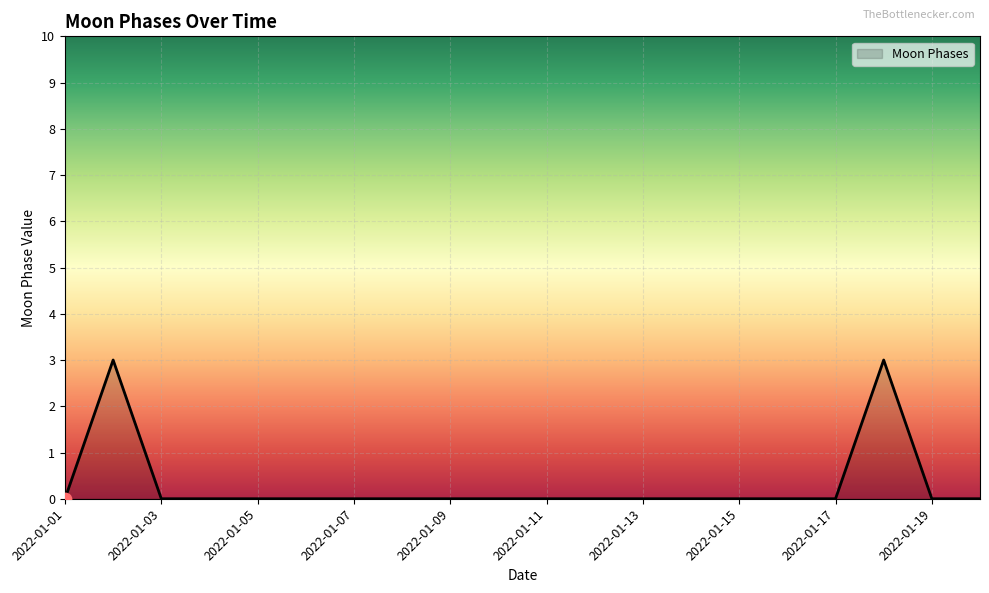

What is the maximum value shown in the chart?

3